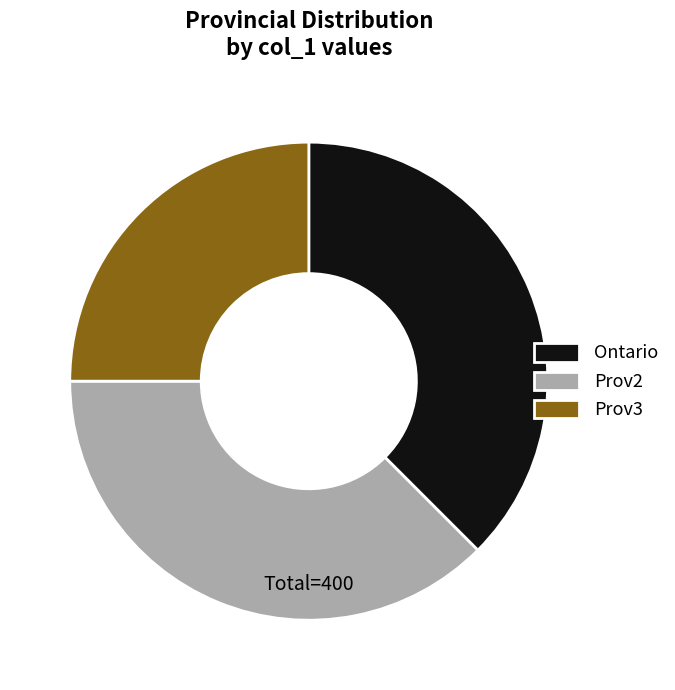

What is the ratio of the value at Prov2 to the value at Prov3?

1.5